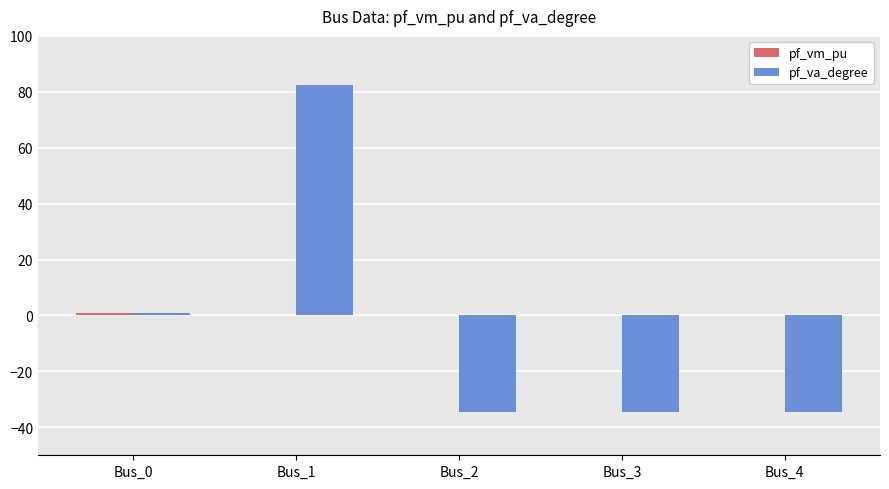

At which category does the chart reach its peak across all series?

Bus_1